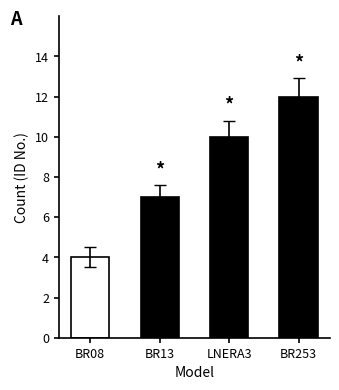

How many values are below 10?

2